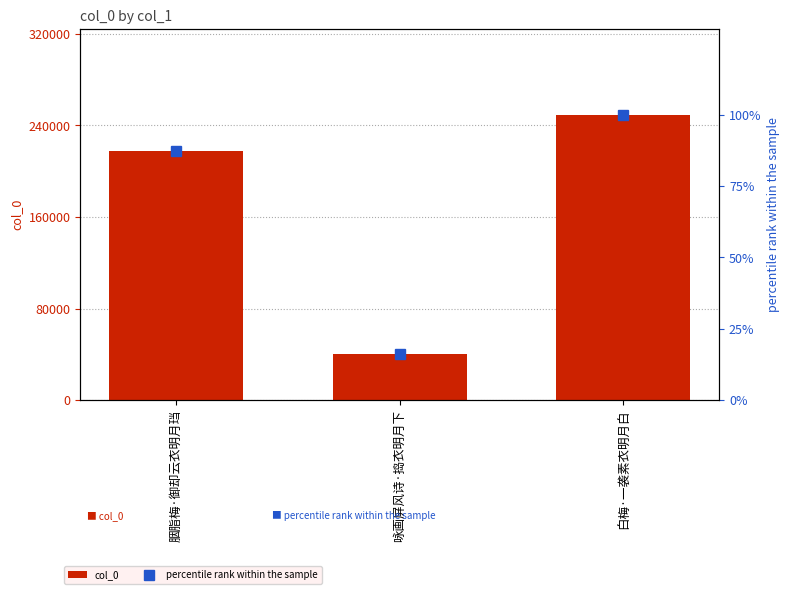

What is the sum of all col_0 values?

507591.0